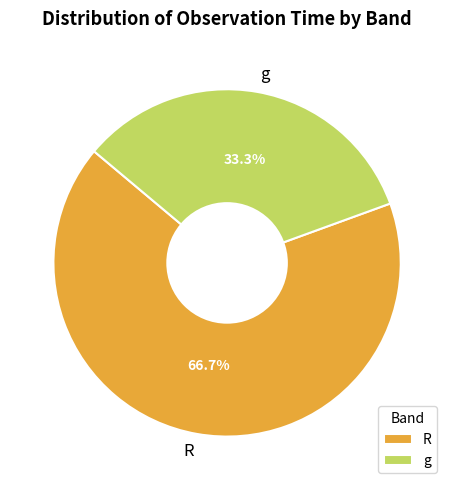

To the nearest percent, what is the combined percentage of R and g?

100%